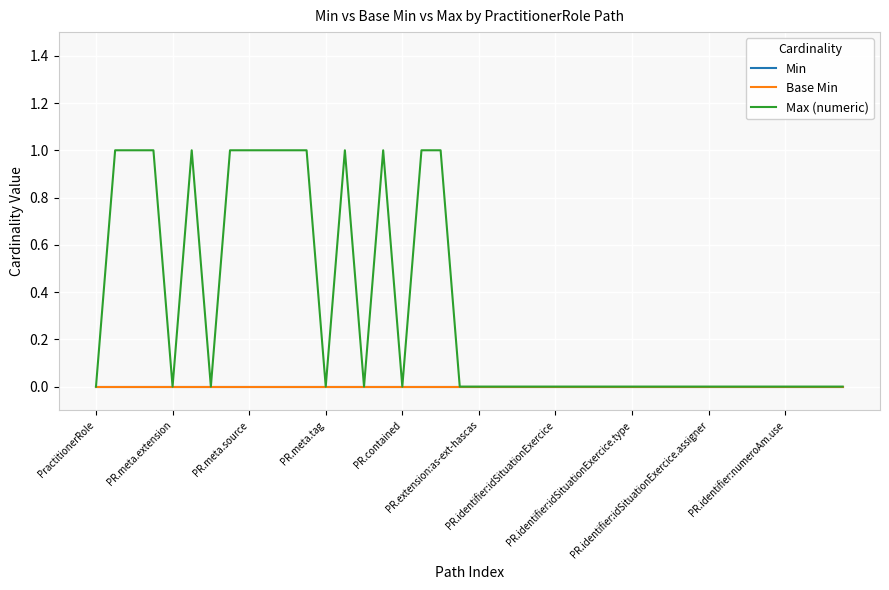

Does the chart display data point markers on the line(s)?

No